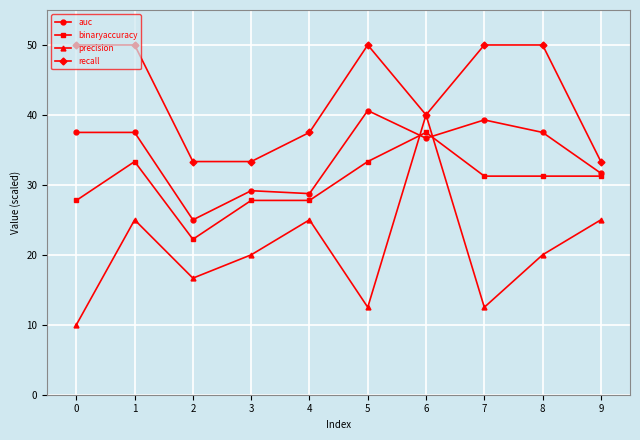

What are all the series names shown in the legend?

auc, binaryaccuracy, precision, recall